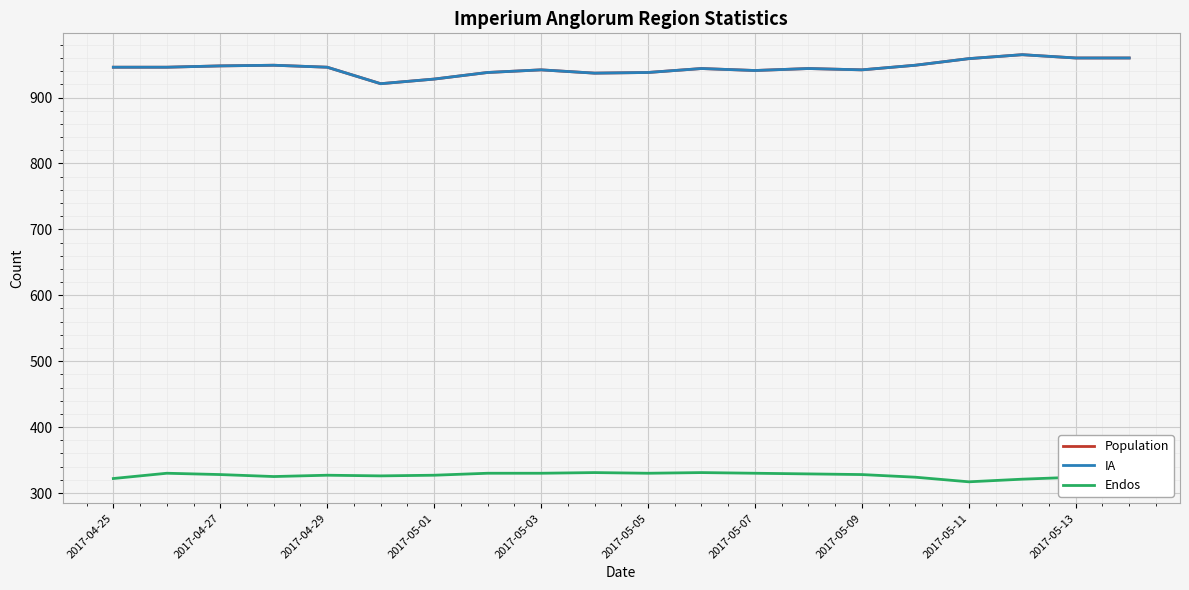

How many interior local peaks does the Endos series have?

4